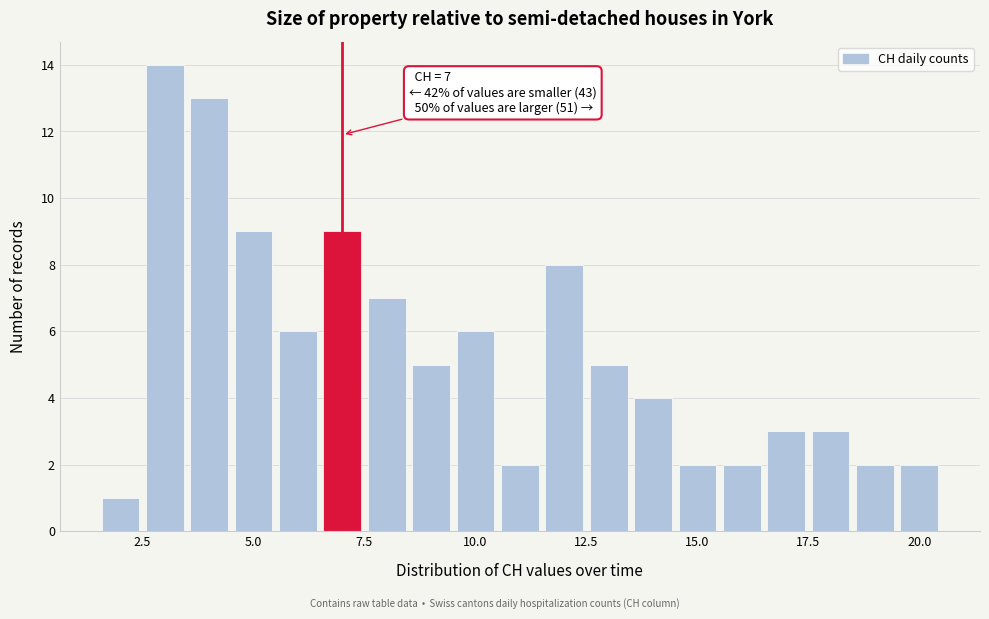

Read against the x-axis, roughly where is the centre of the tallest bar?

3.0